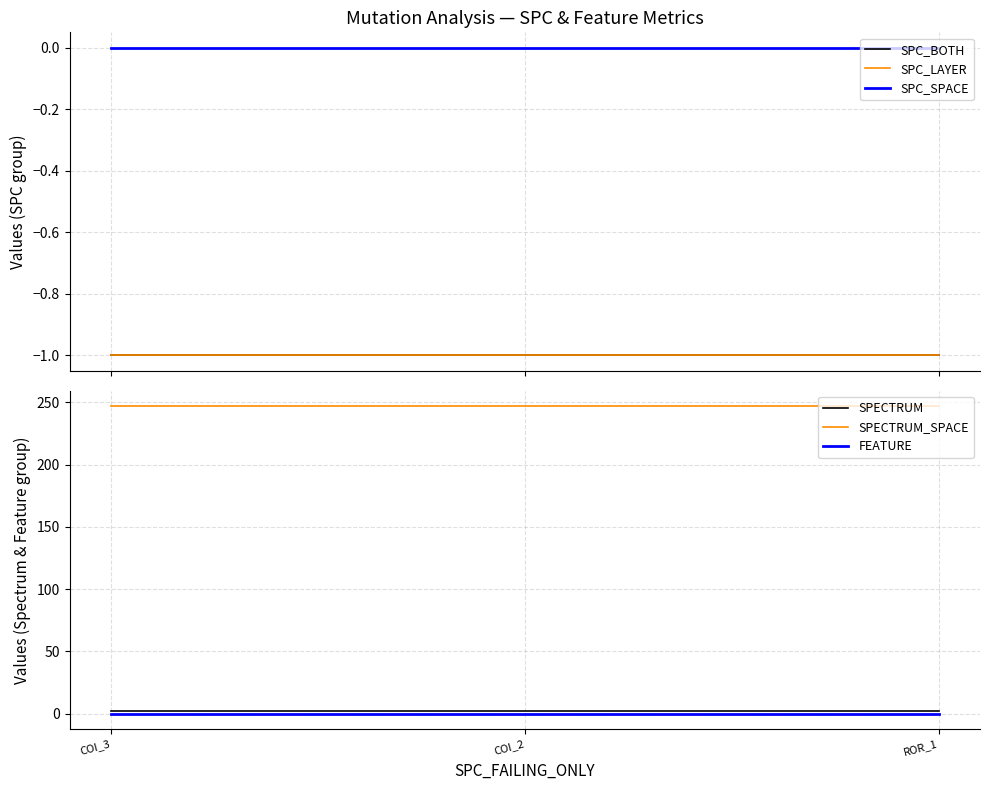

What is the spread (max minus min) of values at COI_3?

248